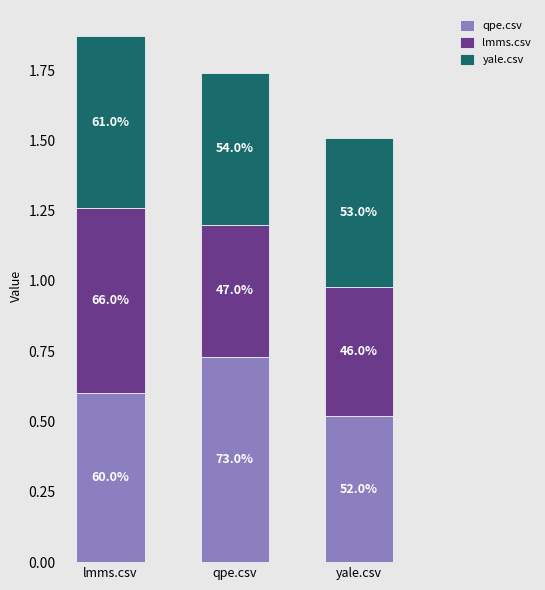

Does the chart contain any negative values?

No